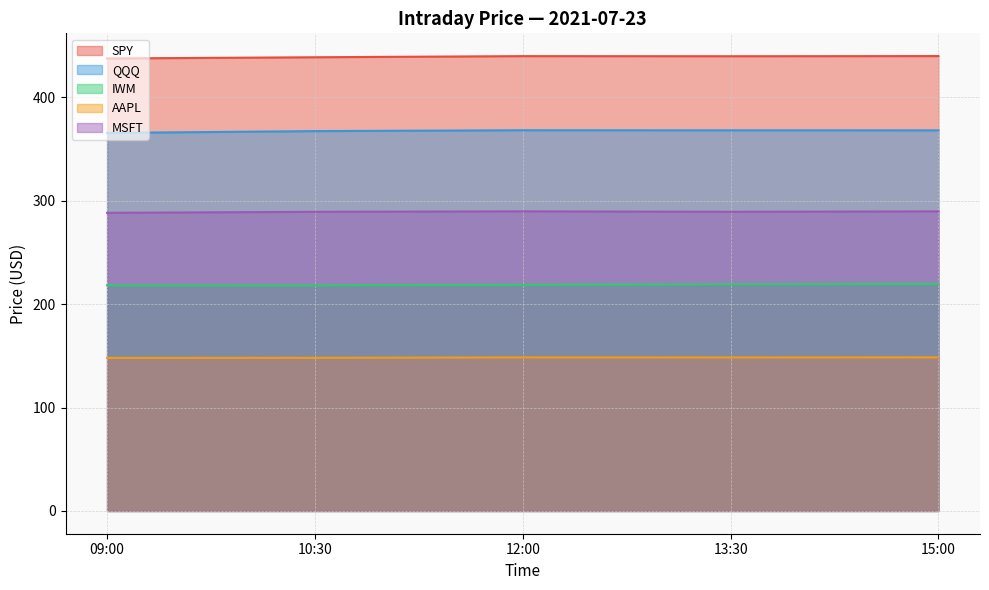

How many series are shown in this chart?

5